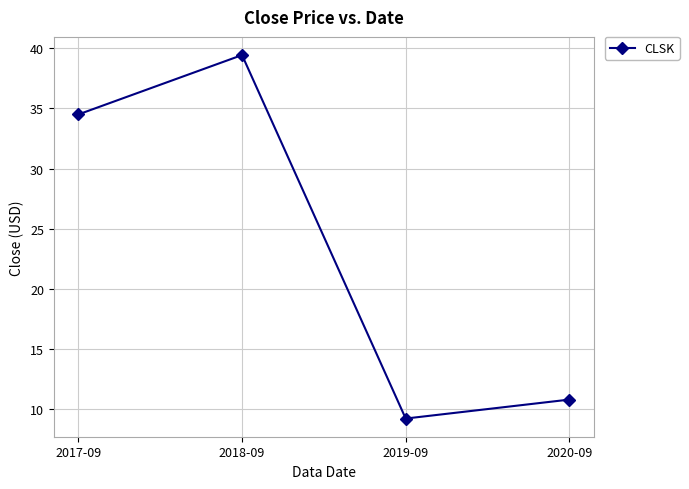

Is it true that the value at 2019-09 is 9.2?

True